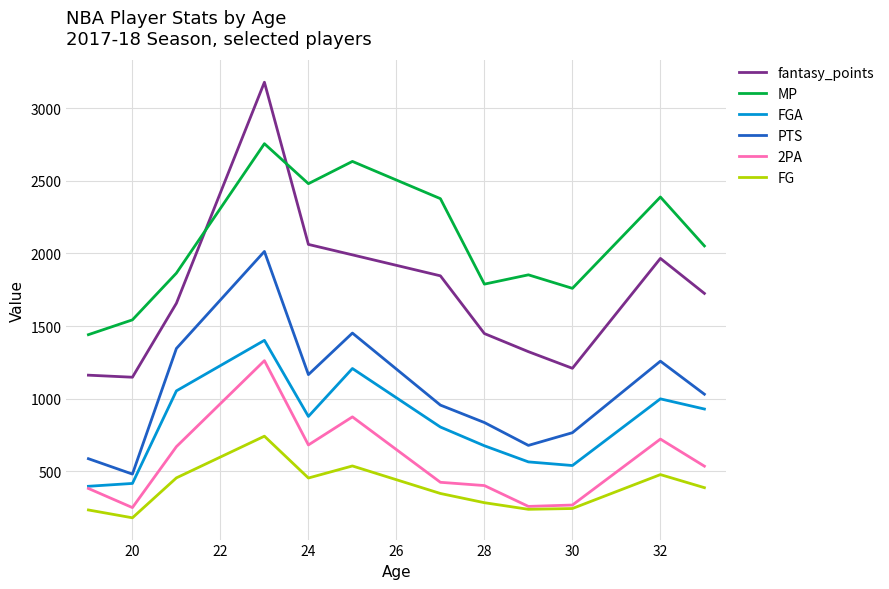

True or false: fantasy_points and PTS cross at least once.

False